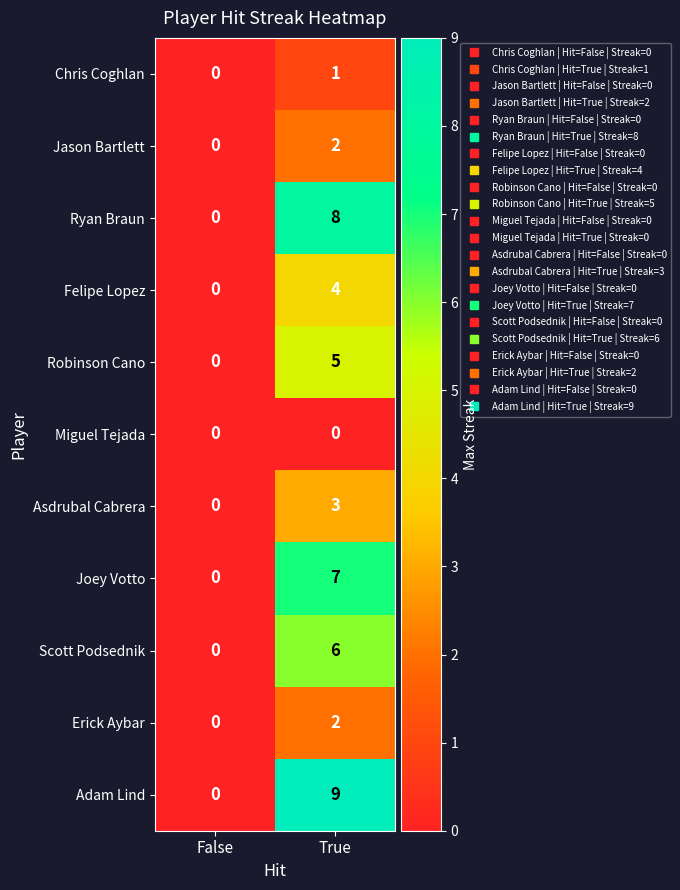

Count the number of data series in this chart.

11